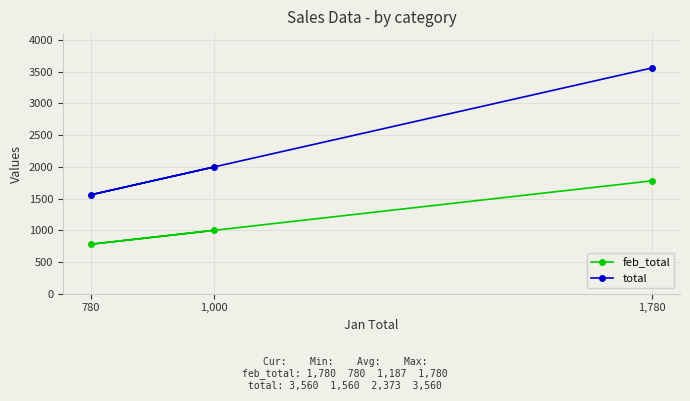

Which category has the highest value across all series?

1,780